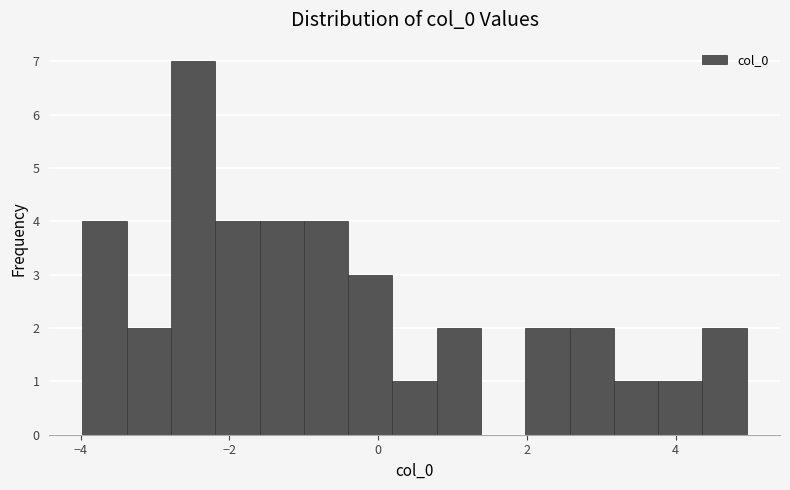

Around what value on the x-axis is the tallest bar? Give the approximate position of its centre, as read against the axis.

-2.4